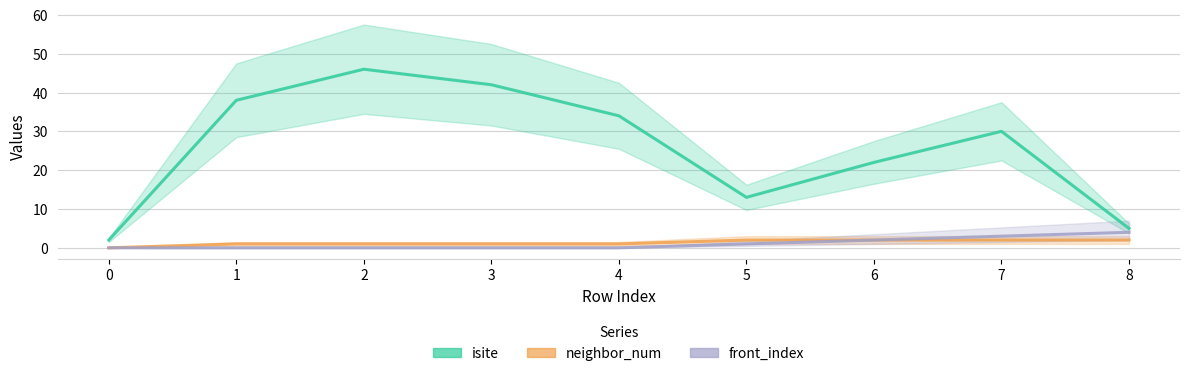

Is it true that front_index equals -2 at 3?

False